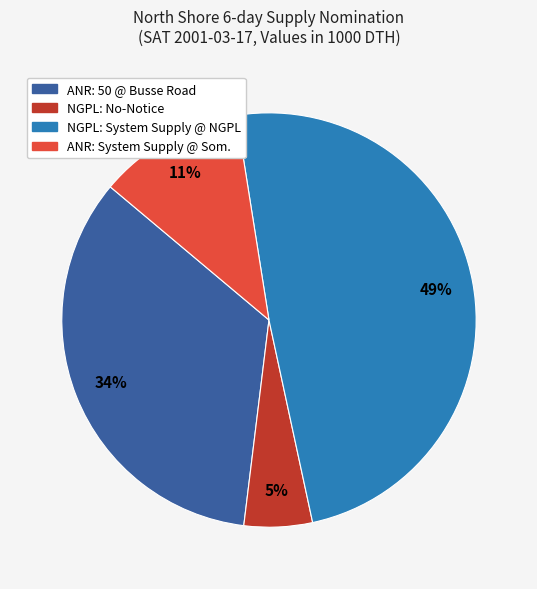

True or false: ANR: System Supply @ Som. accounts for 5% of the total.

False